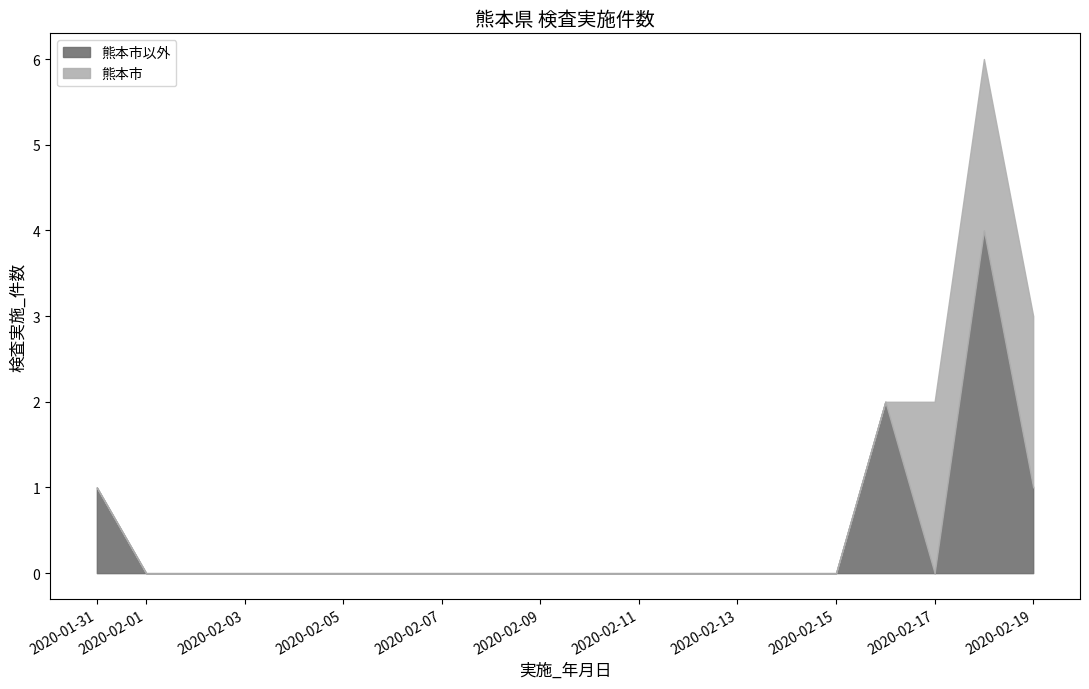

What are all the series names shown in the legend?

熊本市以外, 熊本市